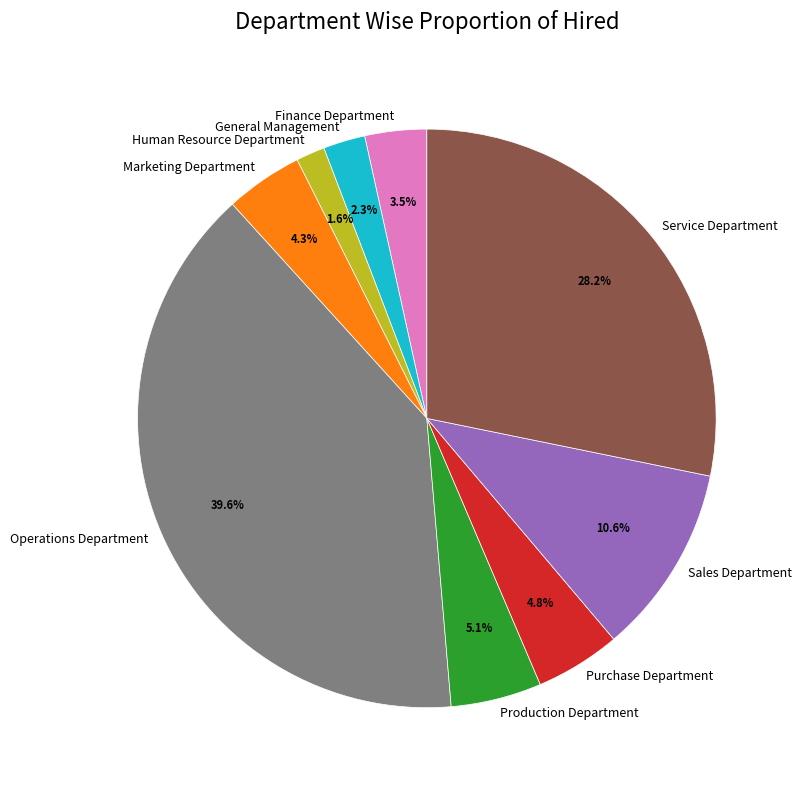

What is the smallest slice in the pie chart?

Human Resource Department